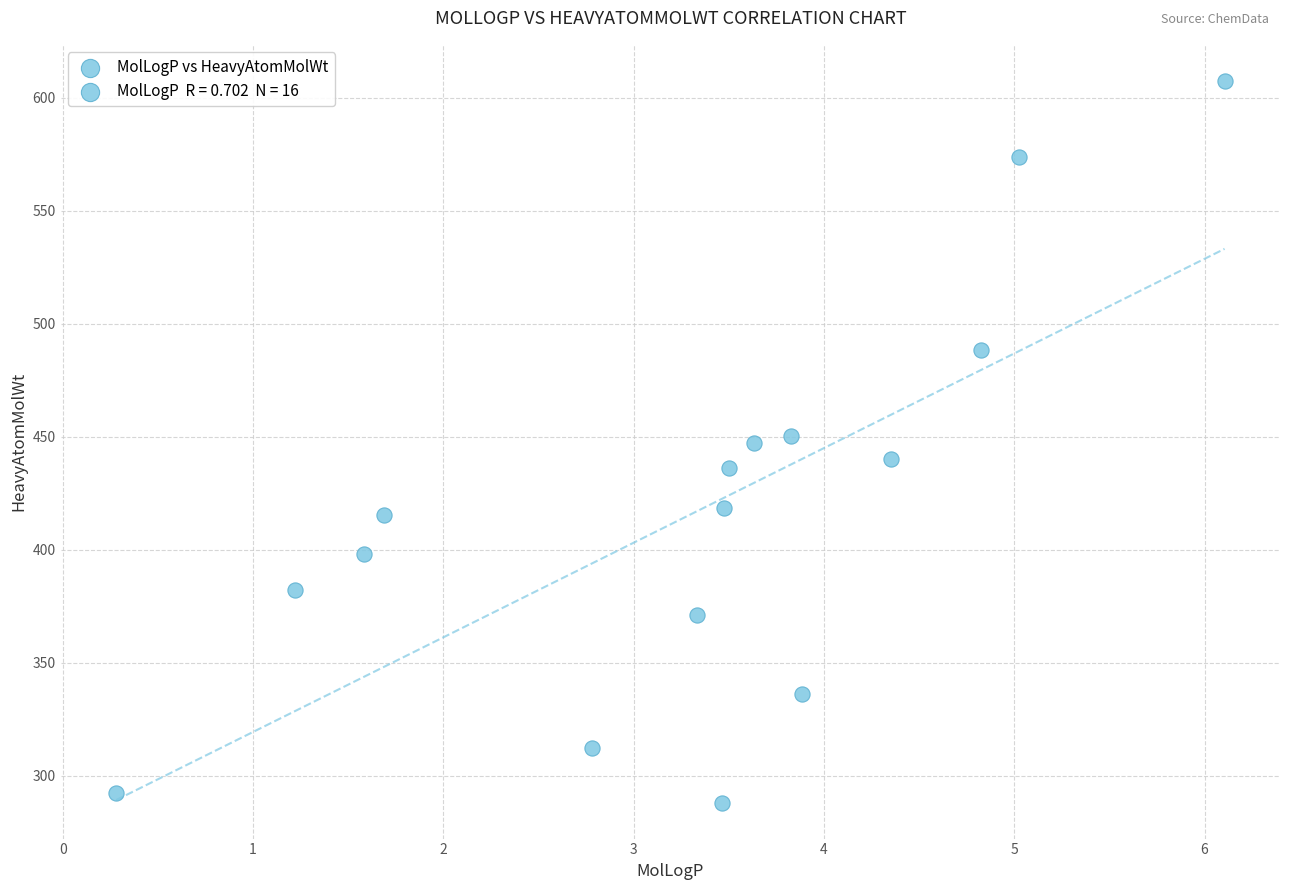

What is the range of Y values (max minus min)?

319.1